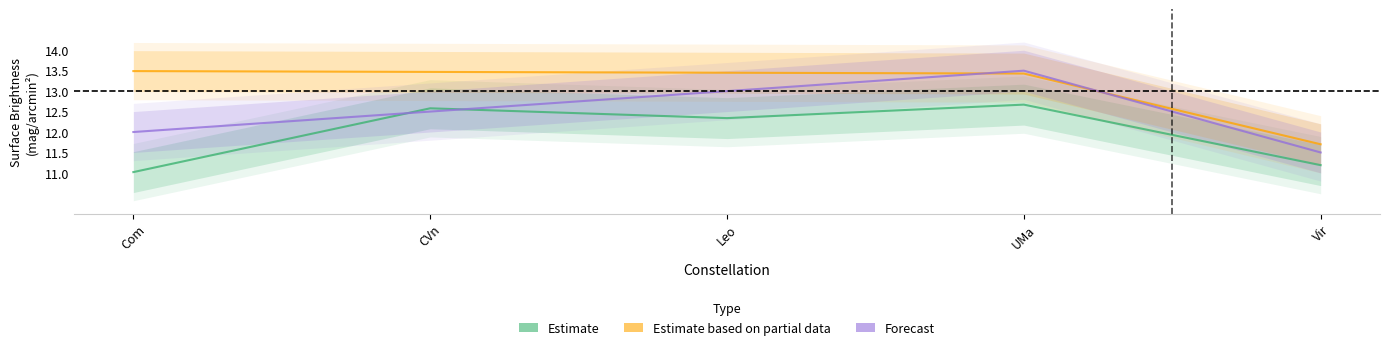

What is the approximate value of Estimate at UMa?

12.7